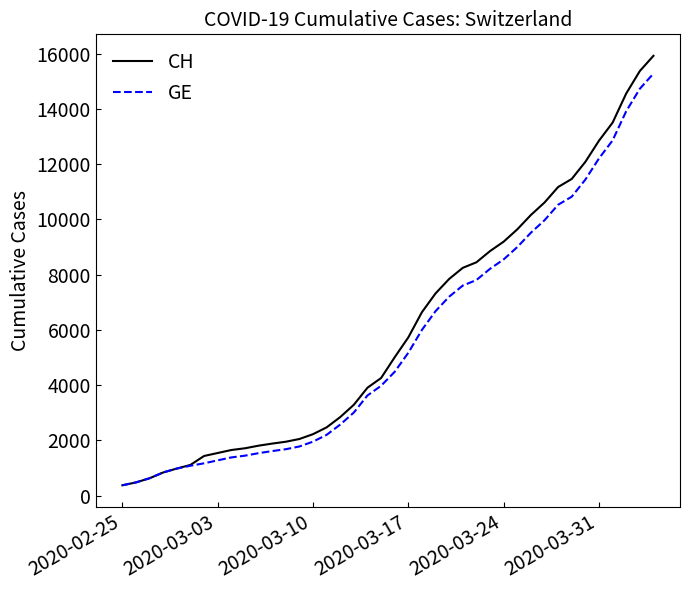

How many lines are shown in the chart?

2